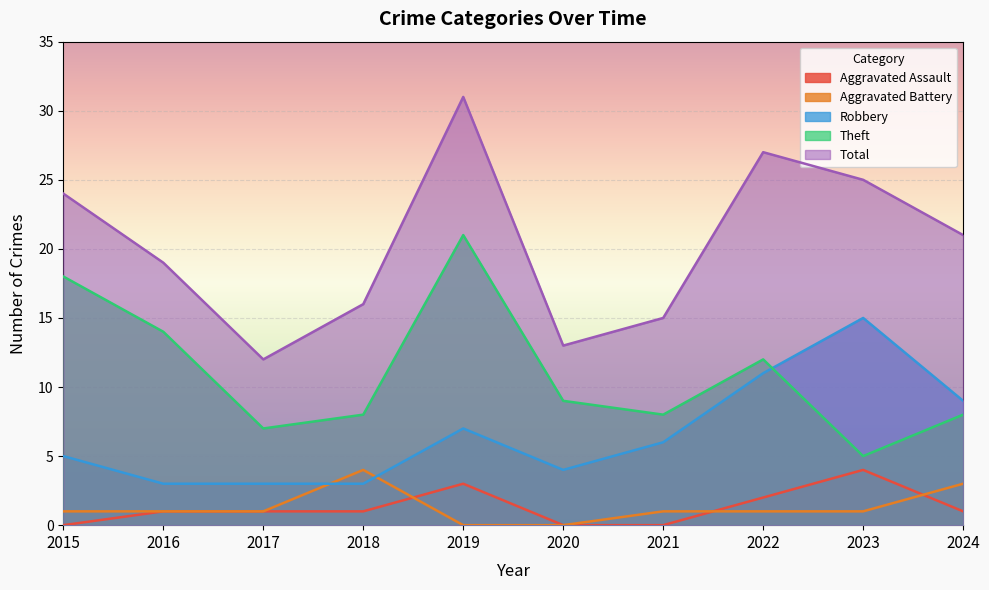

What is the approximate value of Total at 2018?

16